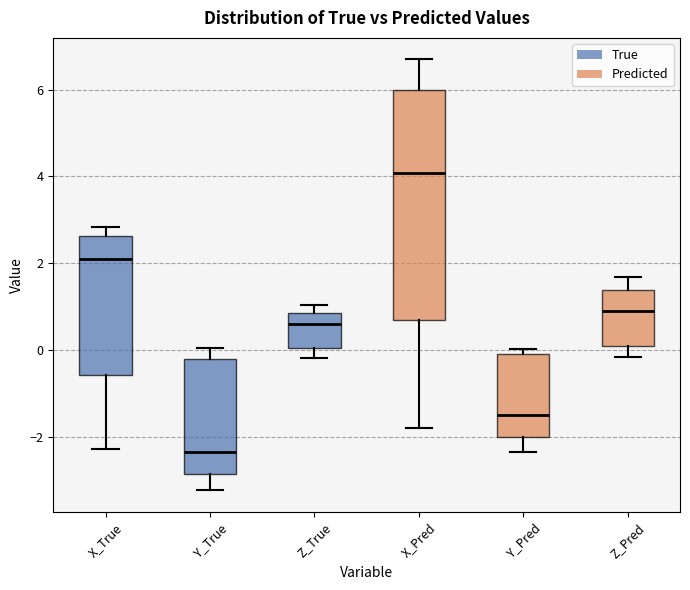

Reading left to right, read every box against the y-axis: the position of its median line, the range the box covers, and the ends of its whiskers. The values are not printed on the chart, so give them approximately, as read against the axis.

X_True: median 2.0, box -0.6 to 2.6, whiskers -2.2 to 2.8
Y_True: median -2.4, box -2.8 to -0.2, whiskers -3.2 to 0.0
Z_True: median 0.6, box 0.0 to 0.8, whiskers -0.2 to 1.0
X_Pred: median 4.0, box 0.6 to 6.0, whiskers -1.8 to 6.6
Y_Pred: median -1.4, box -2.0 to 0.0, whiskers -2.4 to 0.0 (just above the box's upper edge)
Z_Pred: median 1.0, box 0.2 to 1.4, whiskers -0.2 to 1.6